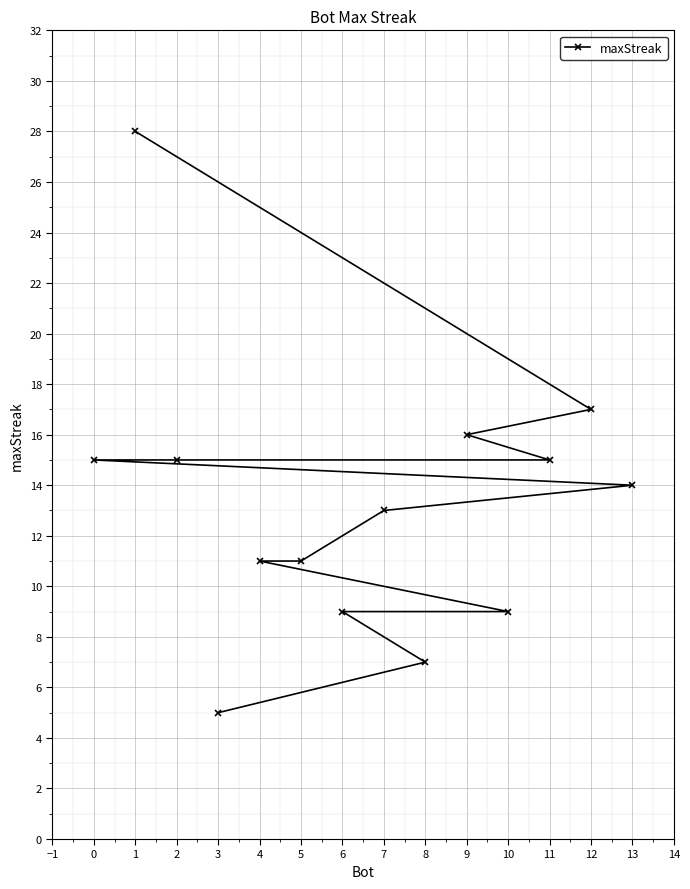

Reading left to right, what are all the values shown in this chart?

0=15	1=28	2=15	3=5	4=11	5=11	6=9	7=13	8=7	9=16	10=9	11=15	12=17	13=14